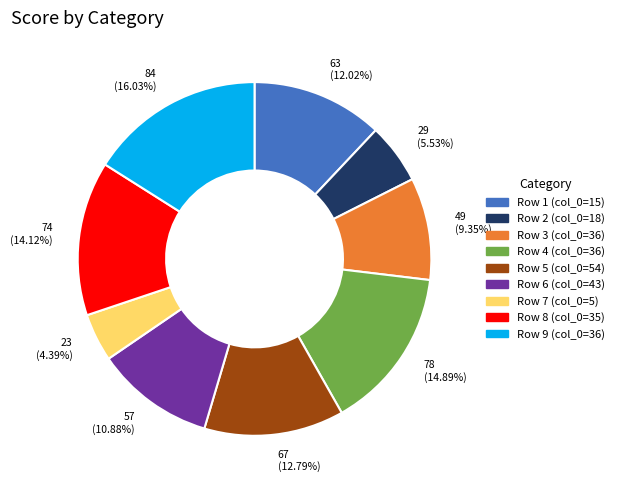

Which category has the biggest portion of the pie?

84 (16.03%)